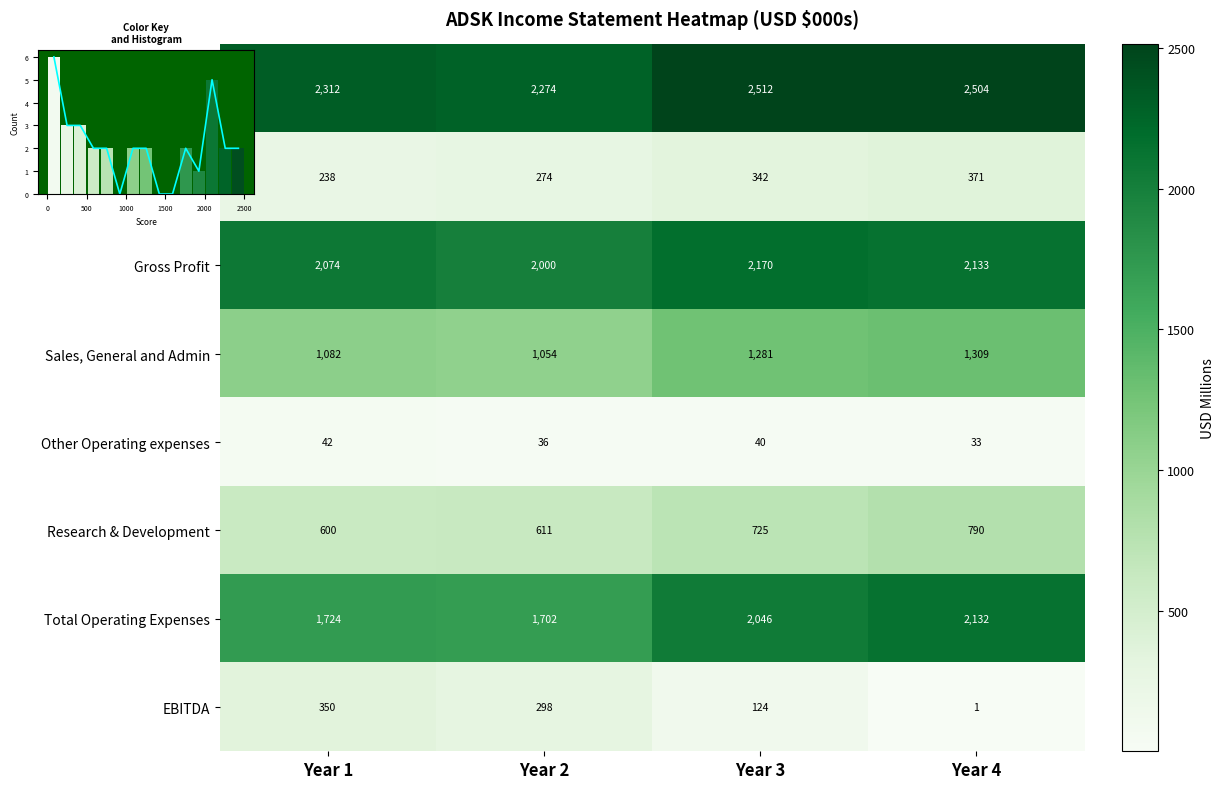

What is the total value across all series at Year 4?

9273.7